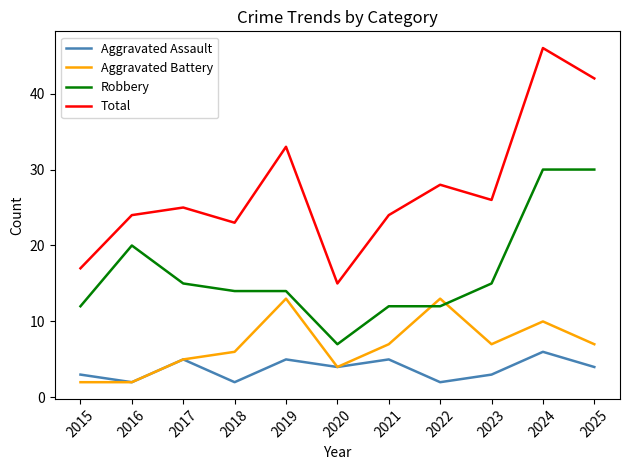

What is the smallest value displayed?

2